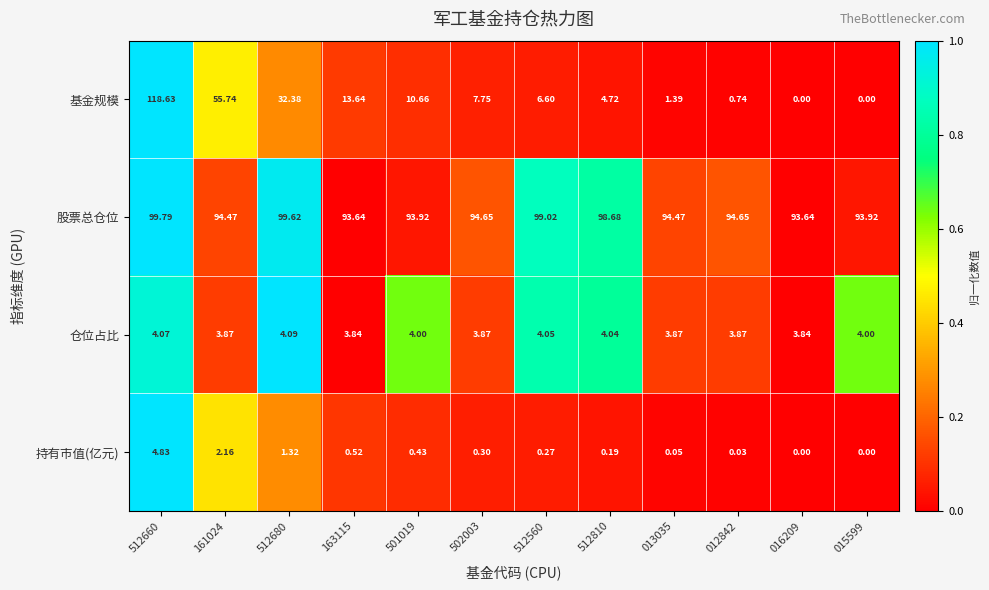

At which category is the sum across all series the highest?

512660